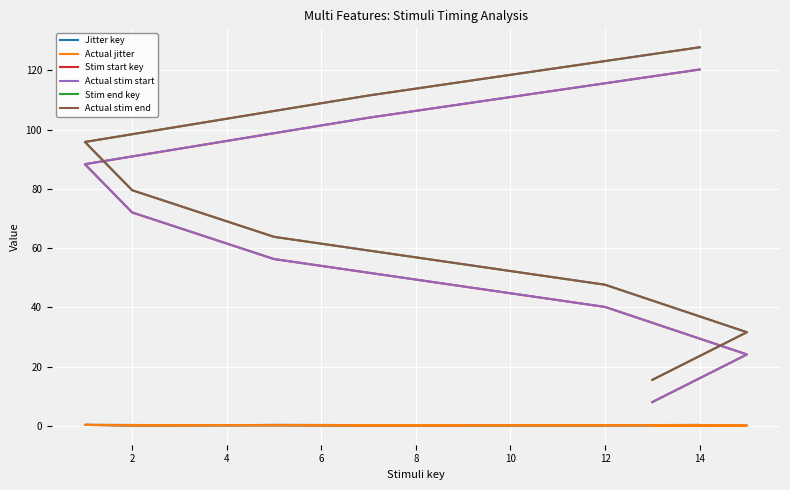

What are all the series names shown in the legend?

Jitter key, Actual jitter, Stim start key, Actual stim start, Stim end key, Actual stim end